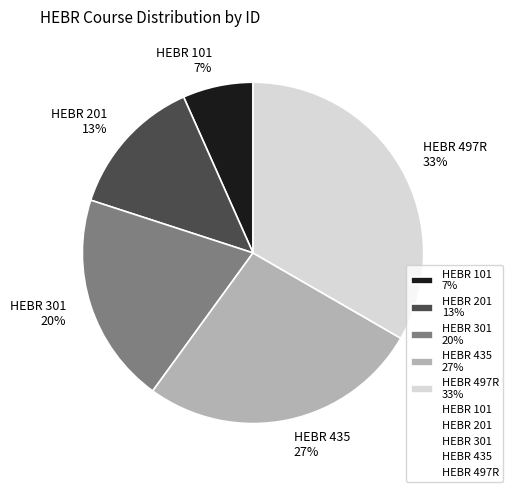

Combined, do HEBR 301 and HEBR 497R account for over 50%?

Yes